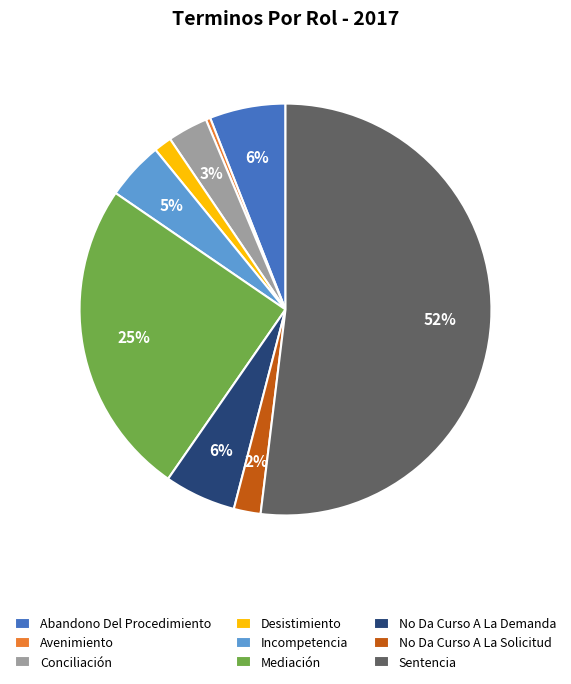

True or false: Incompetencia accounts for 5% of the total.

True